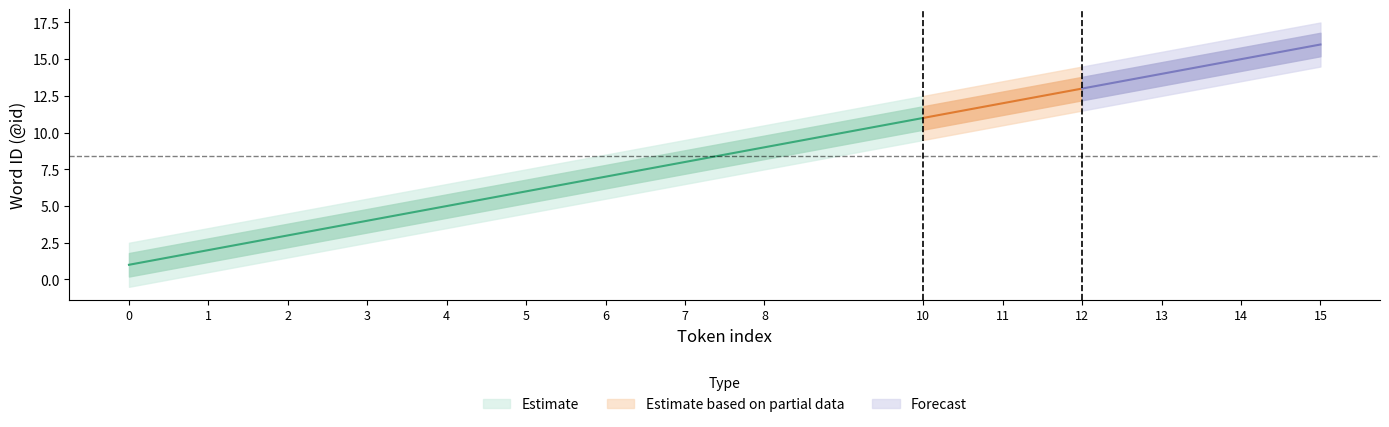

Rank the categories by Estimate_upper value from lowest to highest.

0, 1, 2, 3, 4, 5, 6, 7, 8, 10, 11, 12, 13, 14, 15